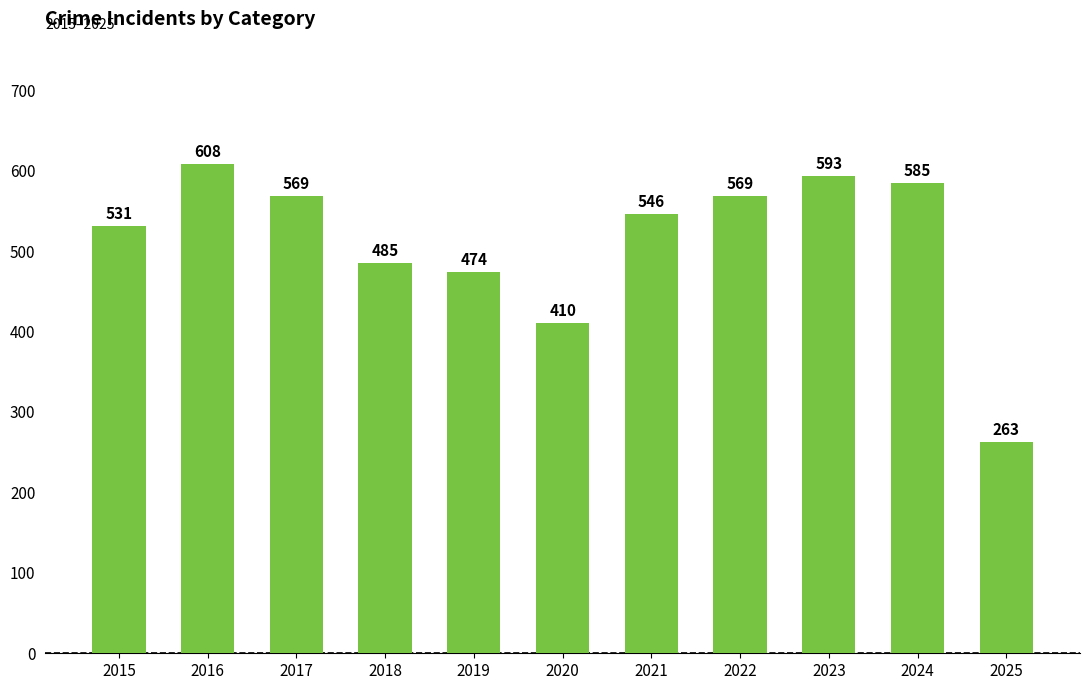

What value does the data have at 2018, to the nearest 50?

500